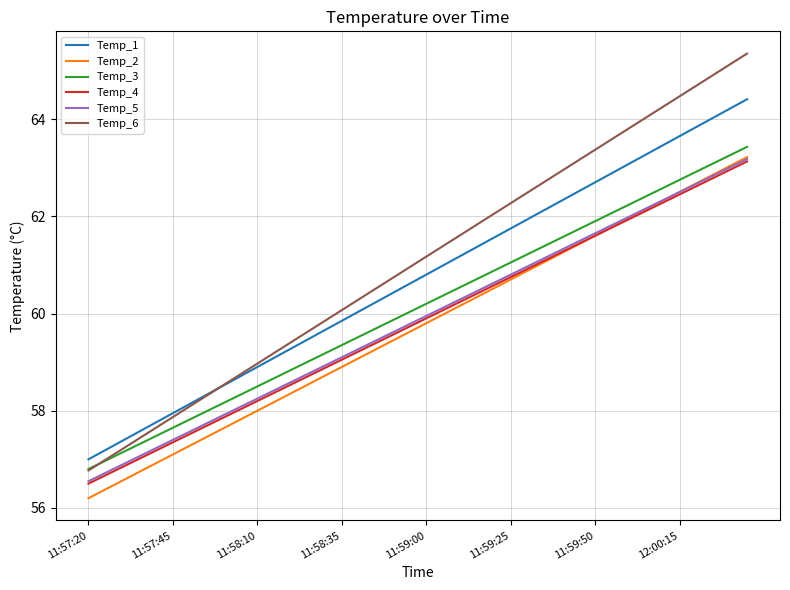

True or false: Temp_1 and Temp_5 cross at least once.

False